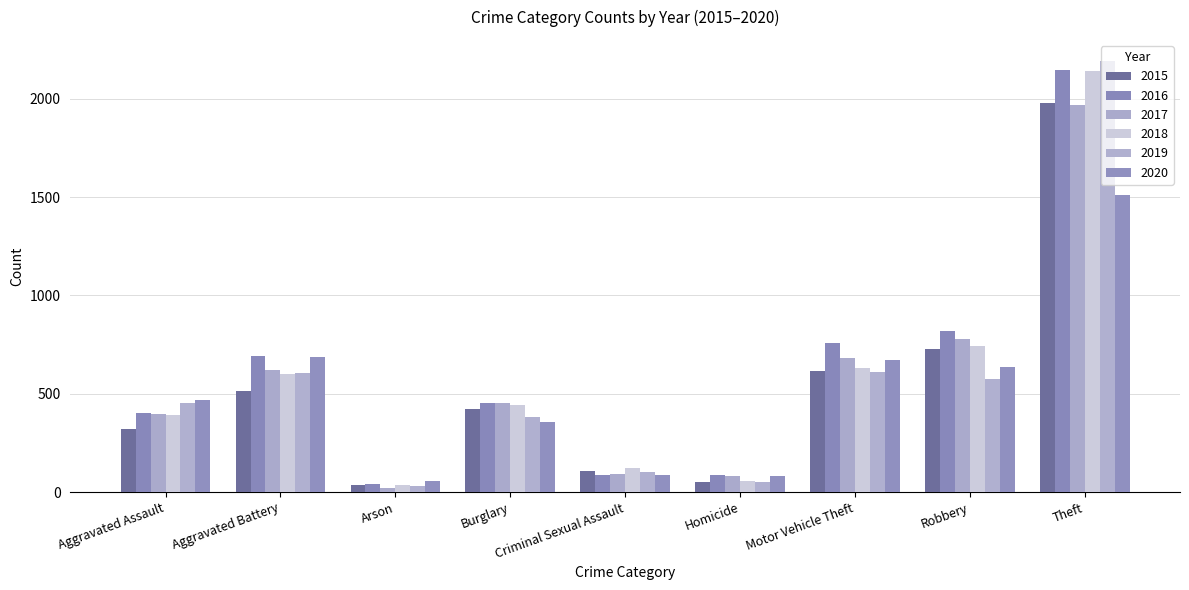

What is the lowest value of the 2018 series?

37